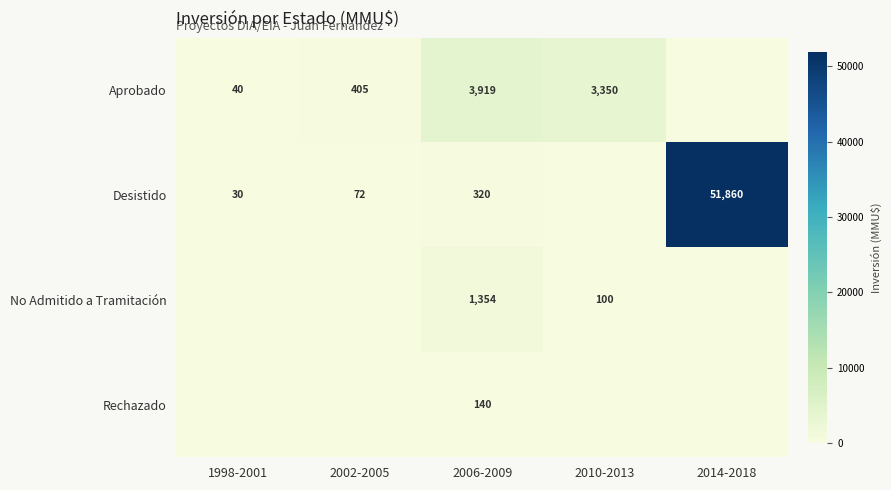

Rank the series at 2006-2009 from highest to lowest value.

Aprobado, No Admitido a Tramitación, Desistido, Rechazado